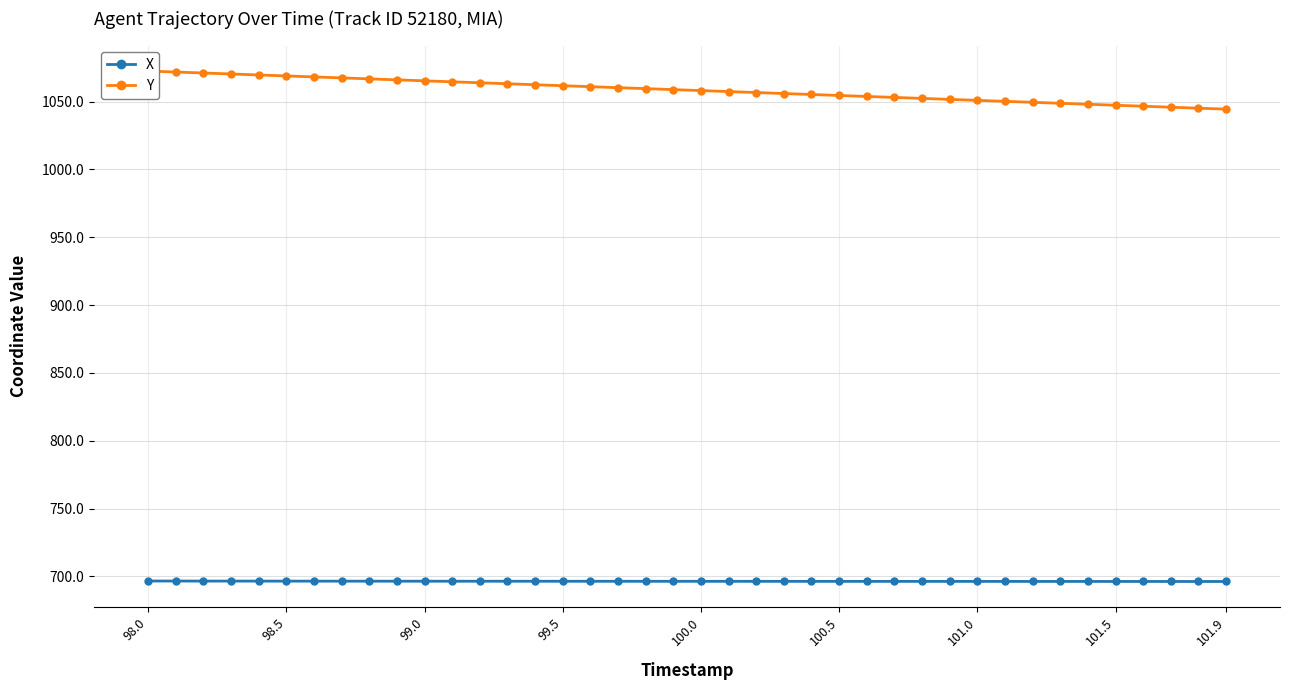

Which series has the widest spread of values?

Y